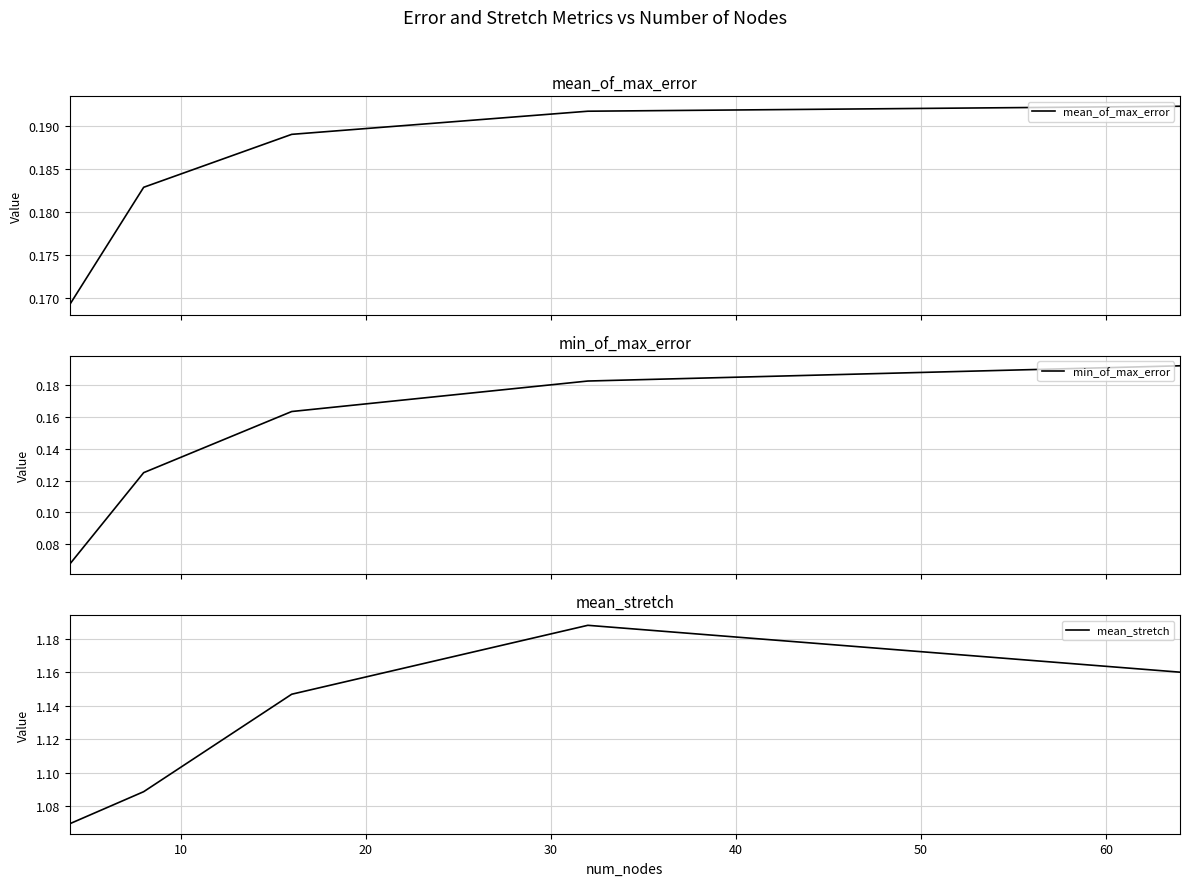

Does the chart display data point markers on the line(s)?

No